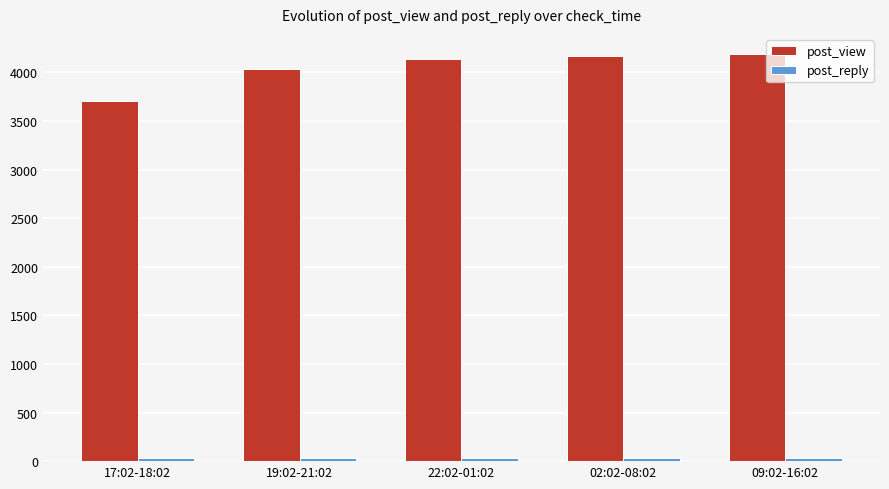

What is the difference between the second highest and second lowest values in the post_view series?

139